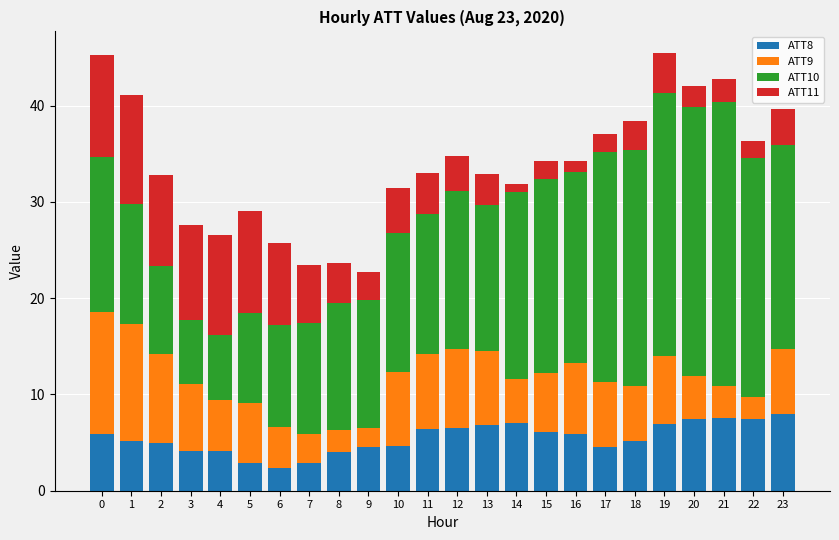

What is the total value across all series at 0?

45.3